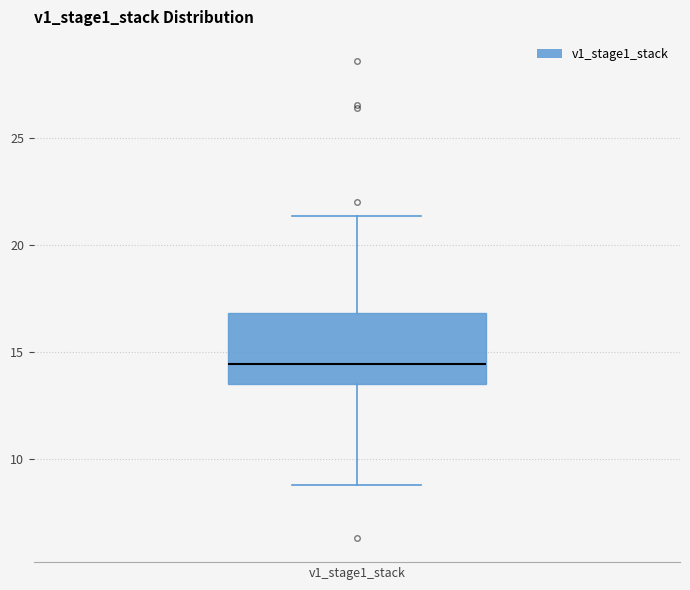

Where is the lower edge of the box for v1_stage1_stack on the y-axis? The values are not printed on the chart, so give them approximately, as read against the axis.

13.5